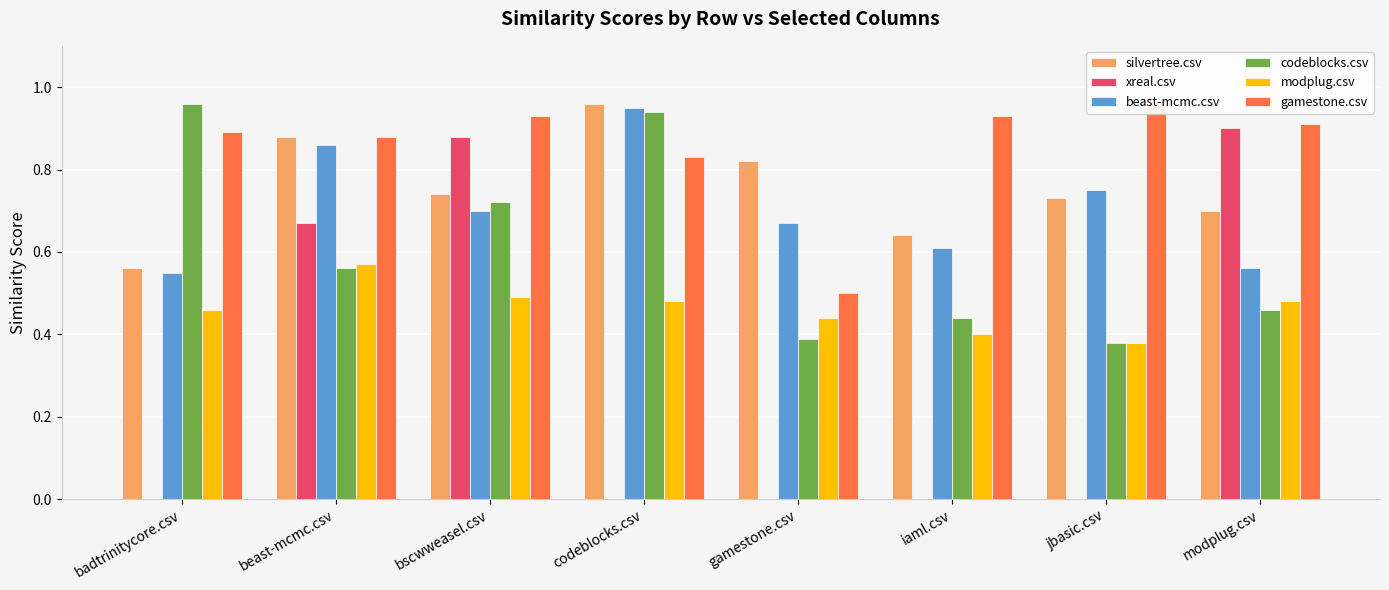

Are the bars horizontal?

No